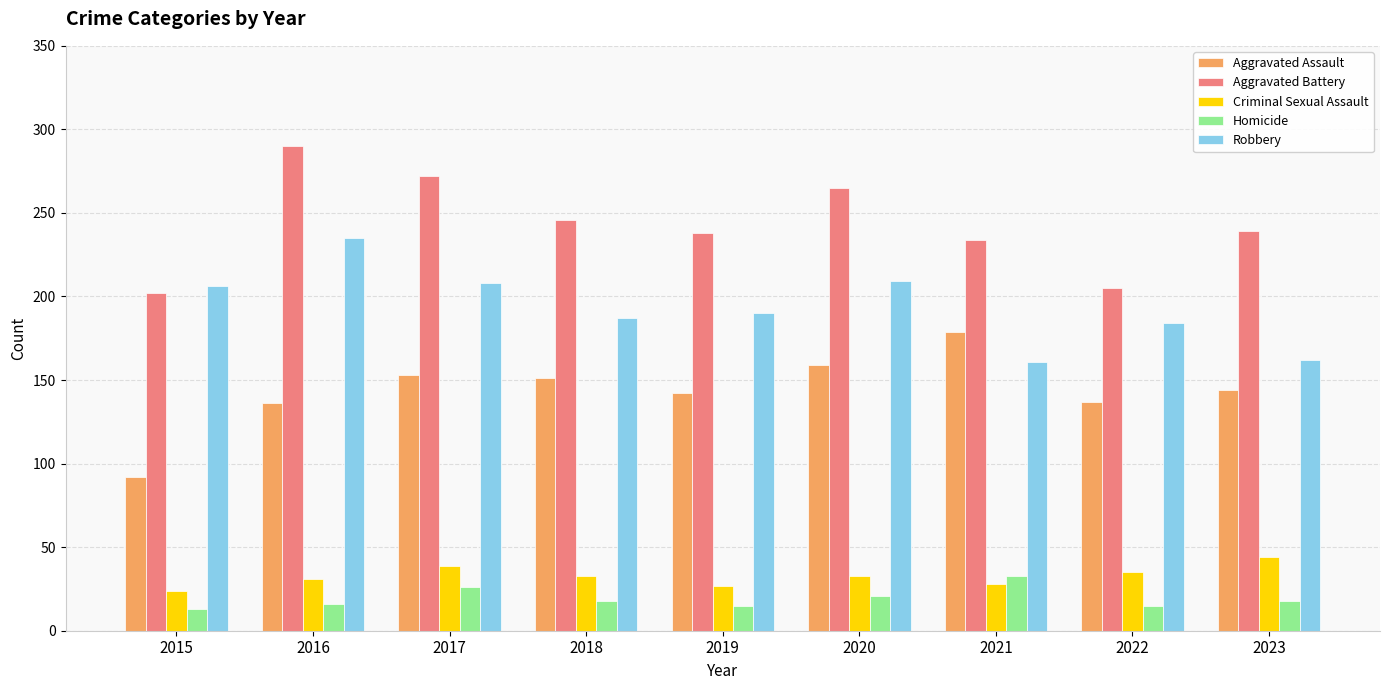

How many data points does each series have?

9